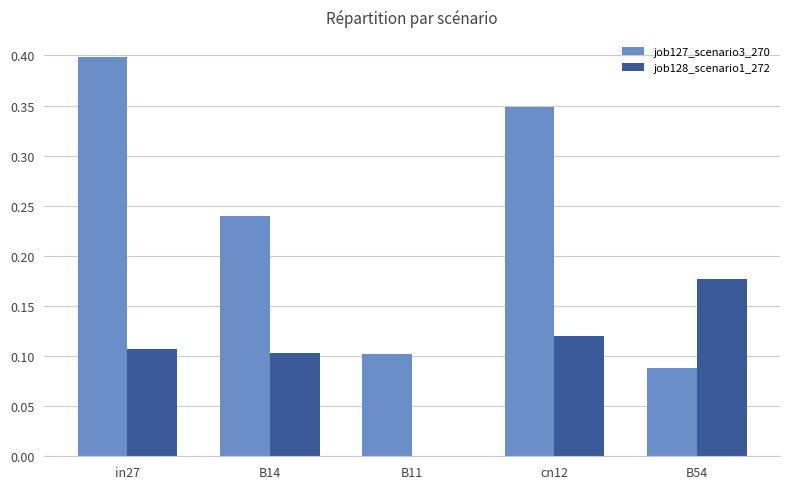

Between B14 and cn12, which series saw the biggest shift?

job127_scenario3_270